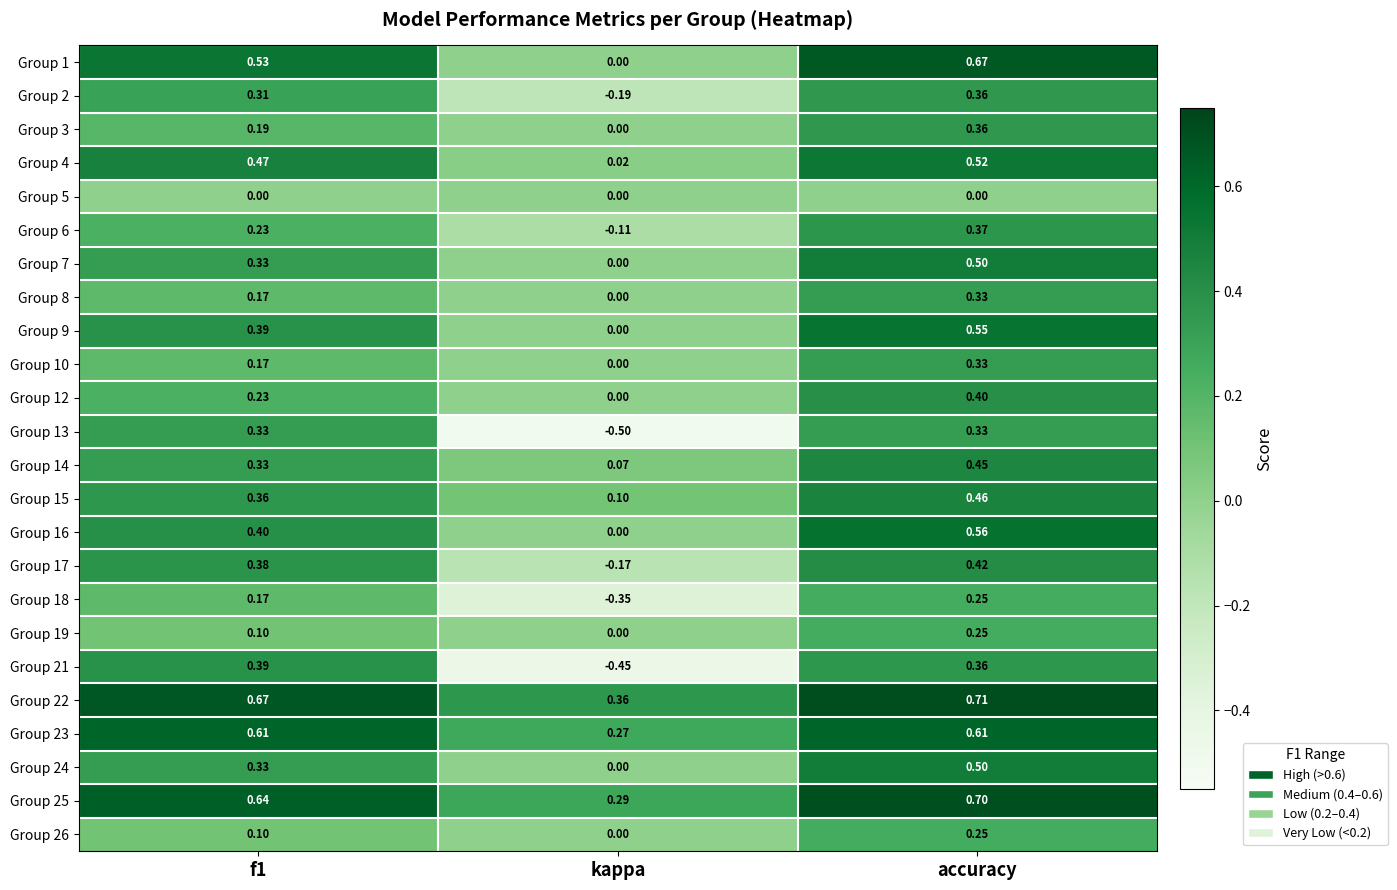

What is the total value across all series at accuracy?

10.2